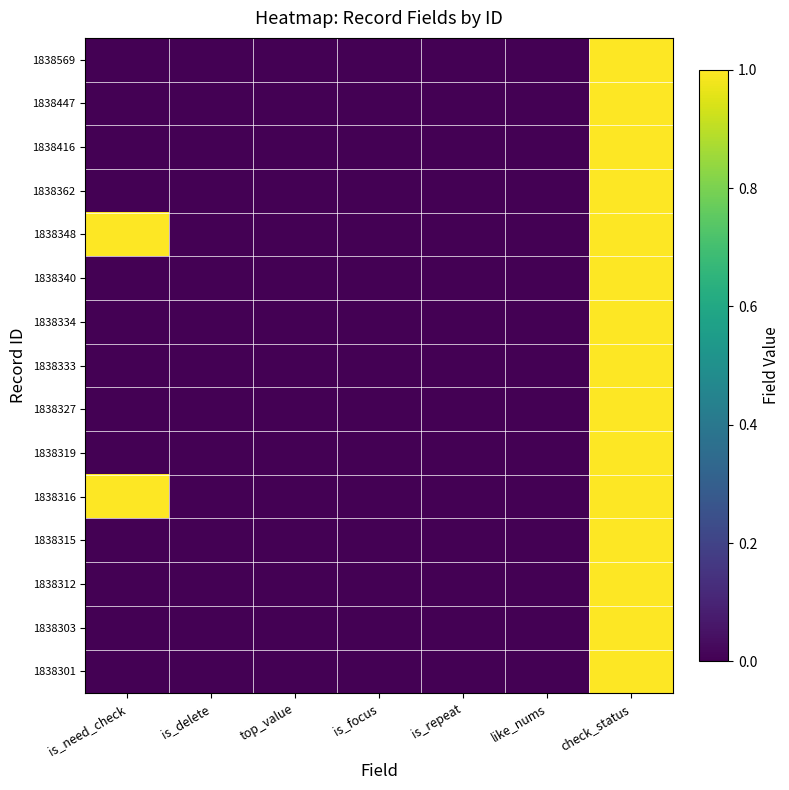

At how many categories does at least one series exceed 0?

2